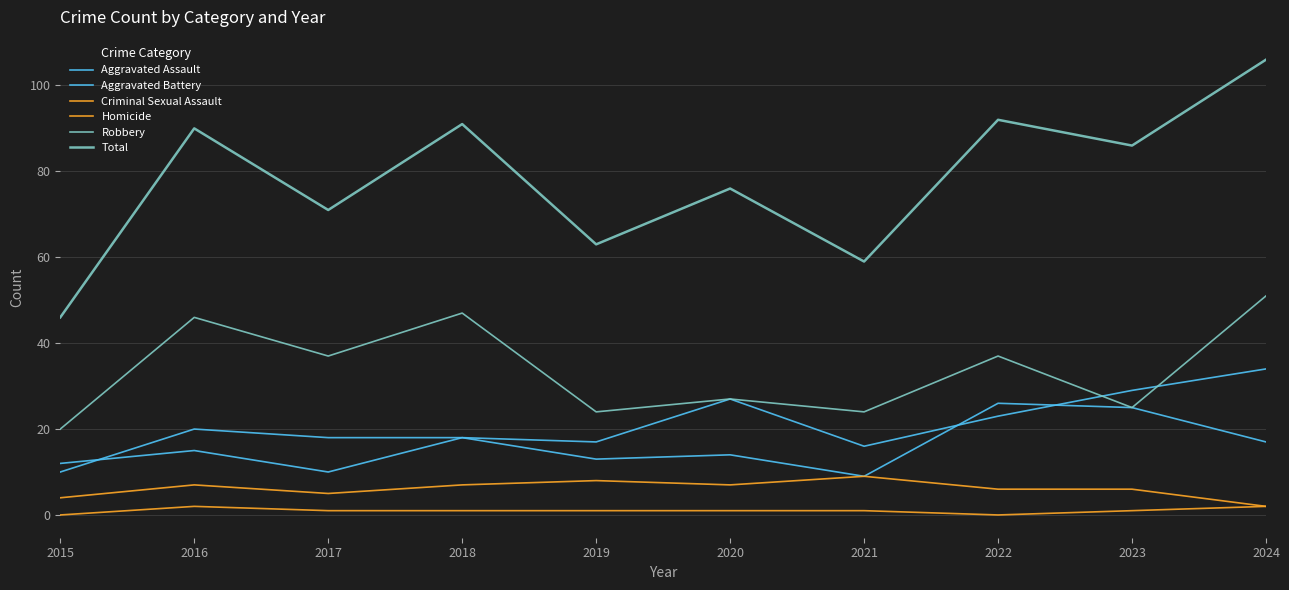

Is this an area chart (filled region under the line)?

No